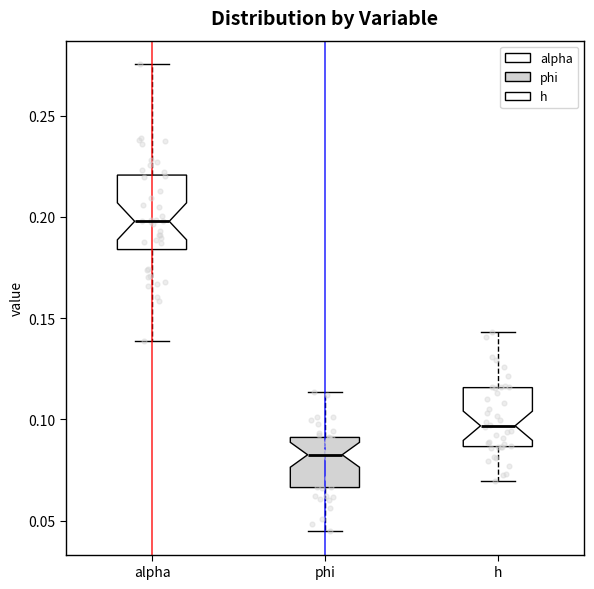

Where does the median line of the box for alpha sit on the y-axis? The values are not printed on the chart, so give them approximately, as read against the axis.

0.200